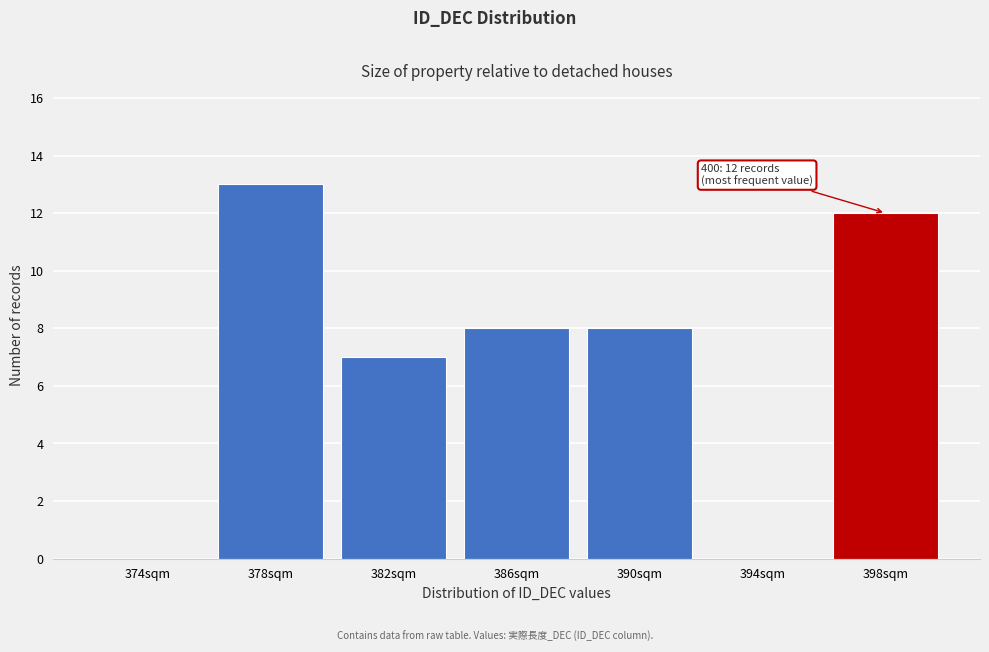

Reading left to right, list all the values displayed in this chart.

374sqm=0	378sqm=13	382sqm=7	386sqm=8	390sqm=8	394sqm=0	398sqm=12